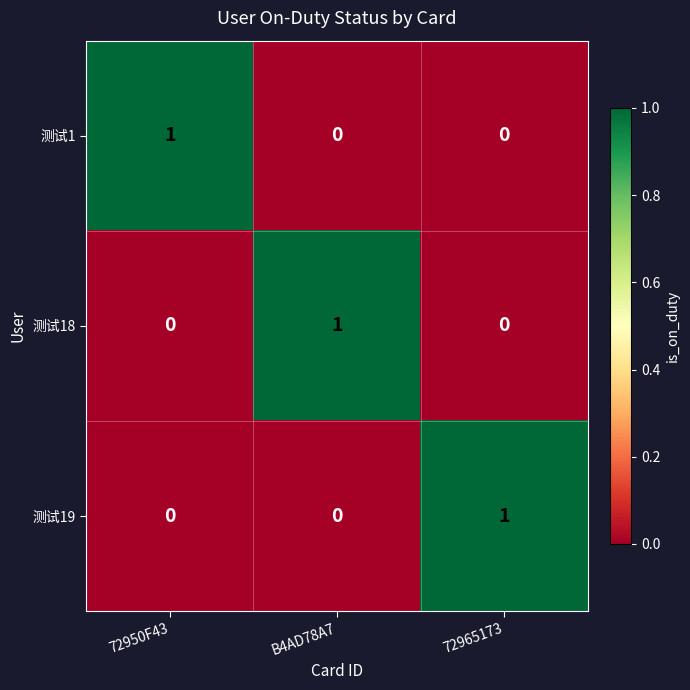

Is it true that 测试19 equals 2 at 72965173?

False